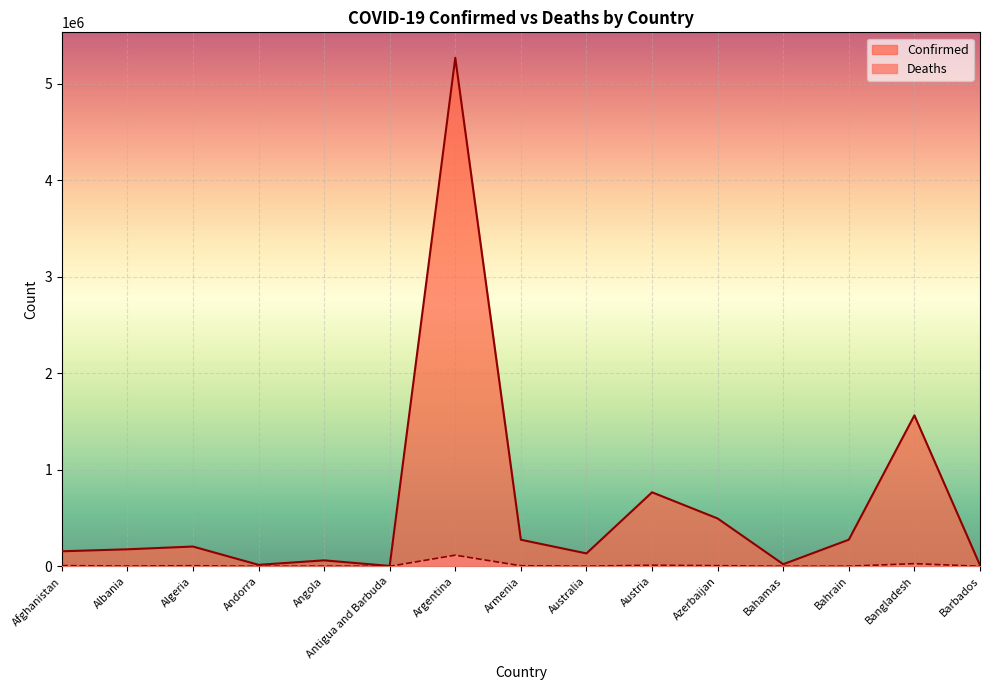

At which category does Confirmed reach its first local peak?

Algeria